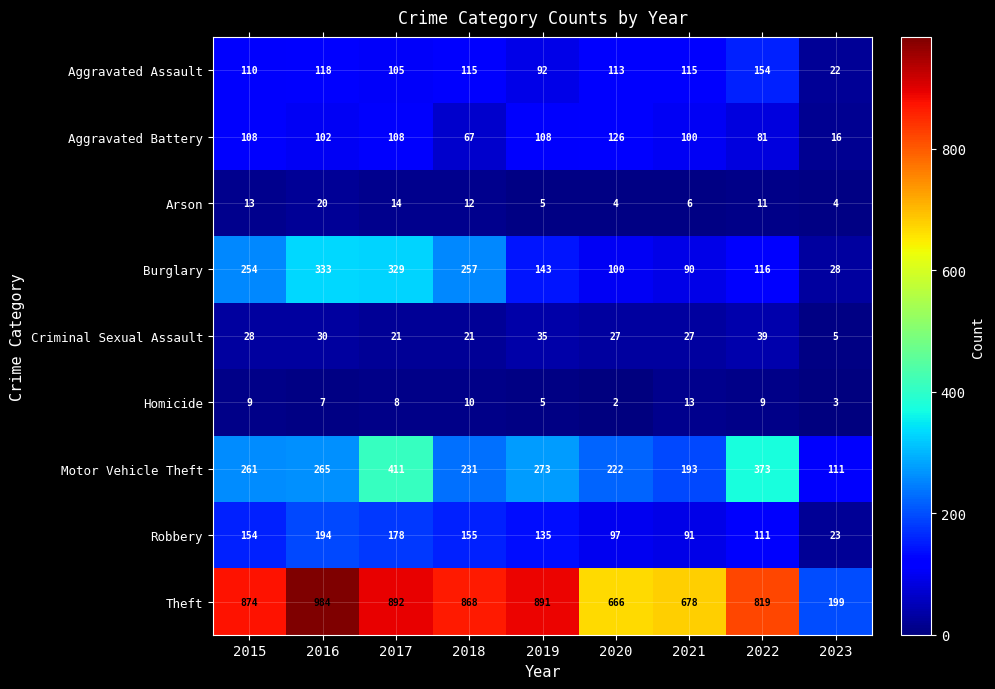

Rank the categories by Robbery value from highest to lowest.

2016, 2017, 2018, 2015, 2019, 2022, 2020, 2021, 2023